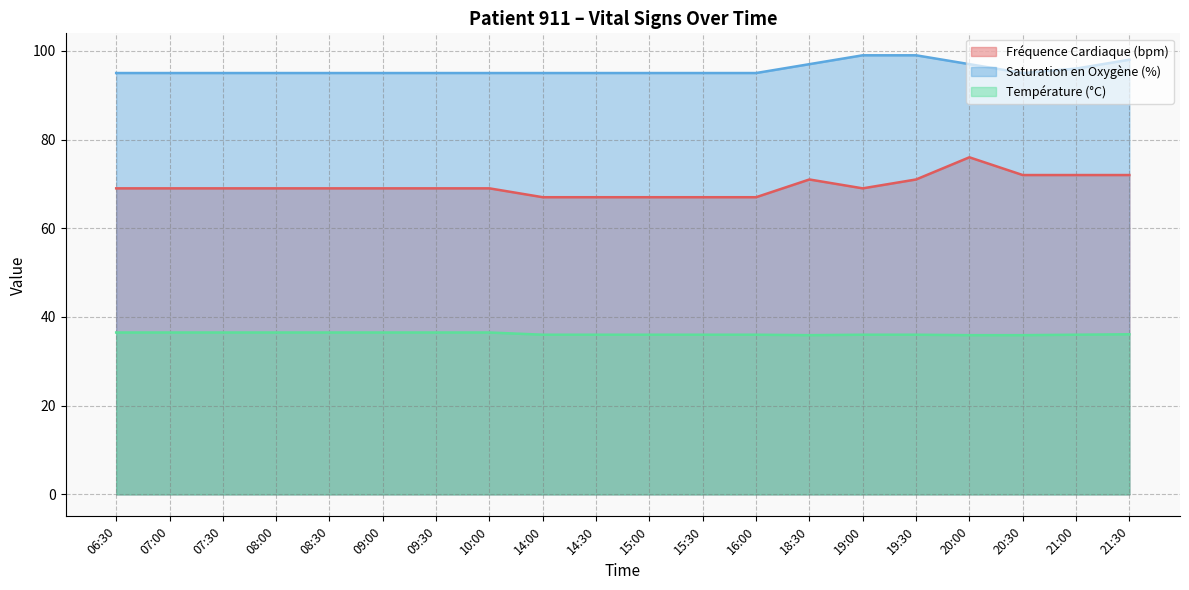

What is the label of the 14th point from the right?

09:30